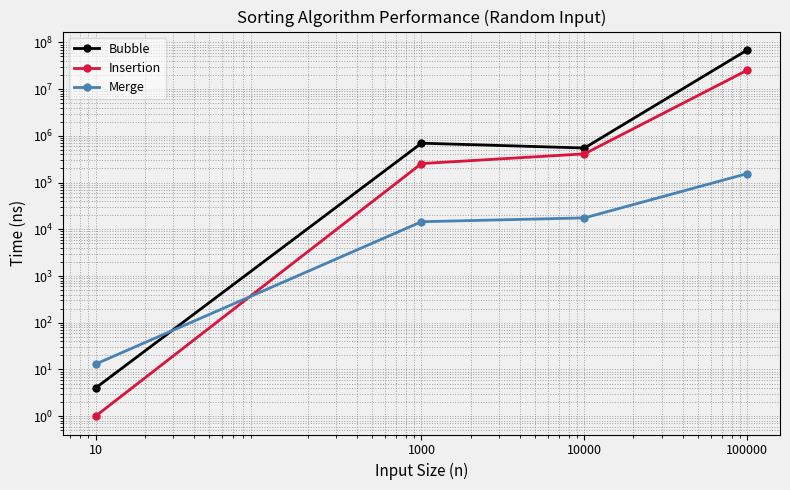

What is the average value of the Merge series?

46992